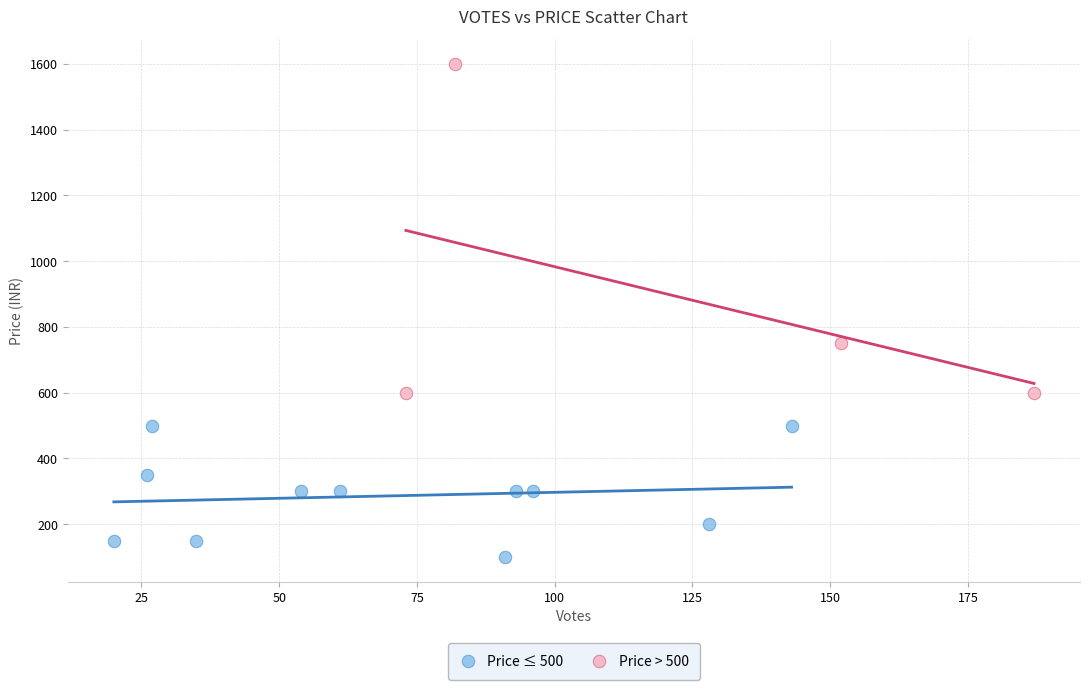

Which series has the widest spread of Y values?

Price > 500